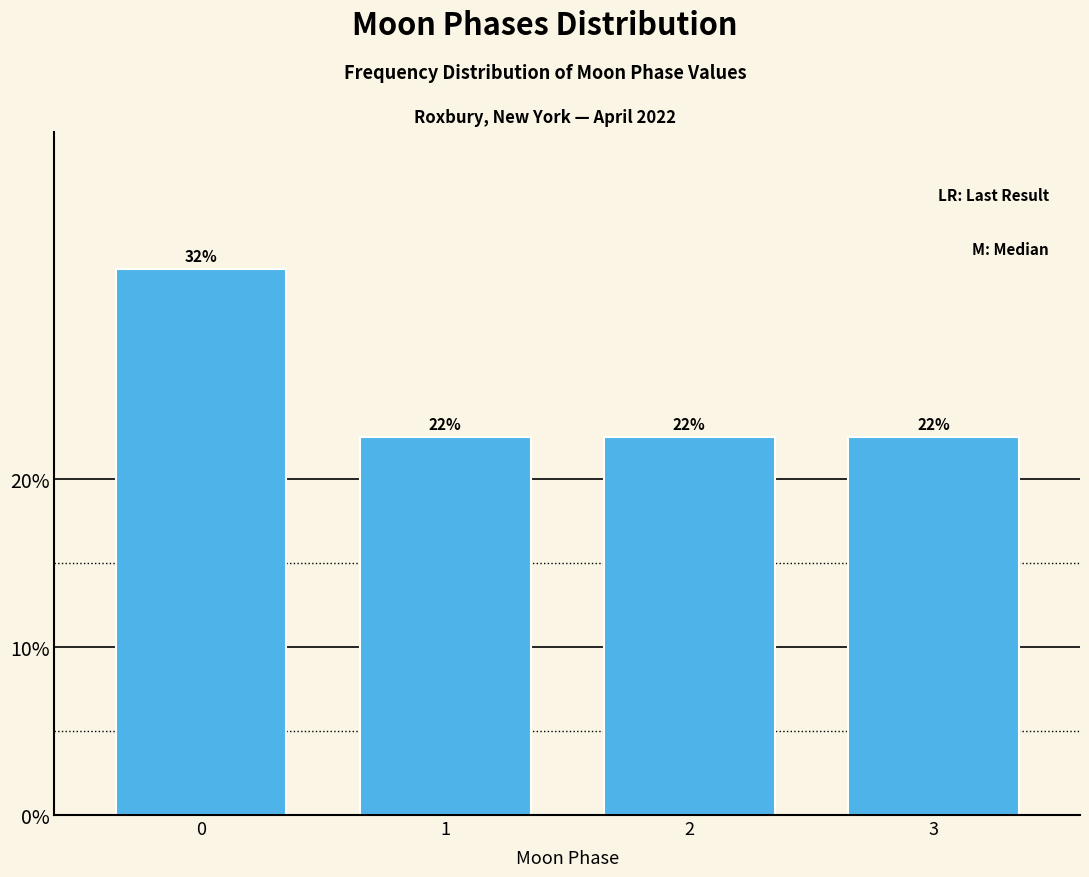

Does the chart contain any negative values?

No